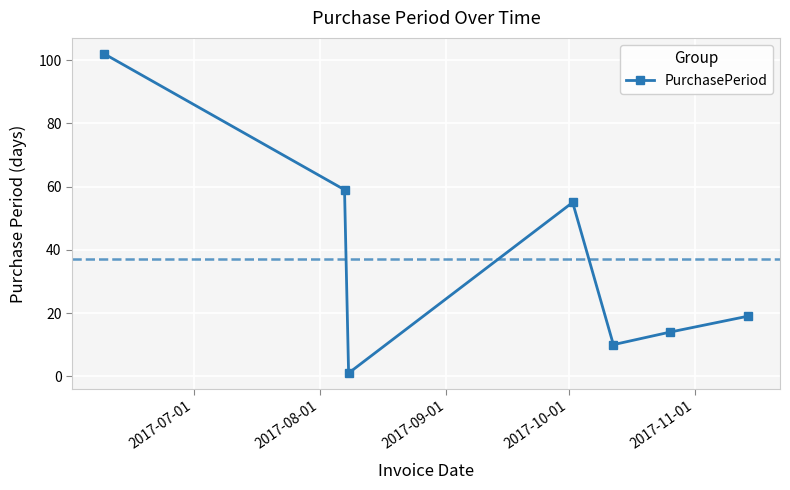

What is the difference between the maximum and second lowest values?

92